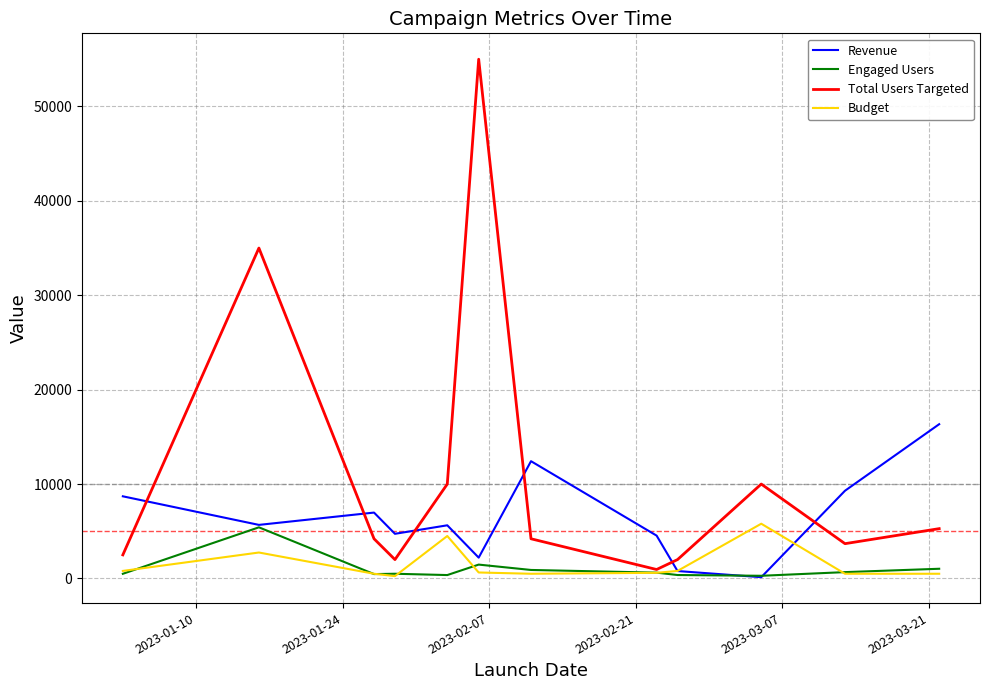

Which series has the largest total across all categories?

Total Users Targeted